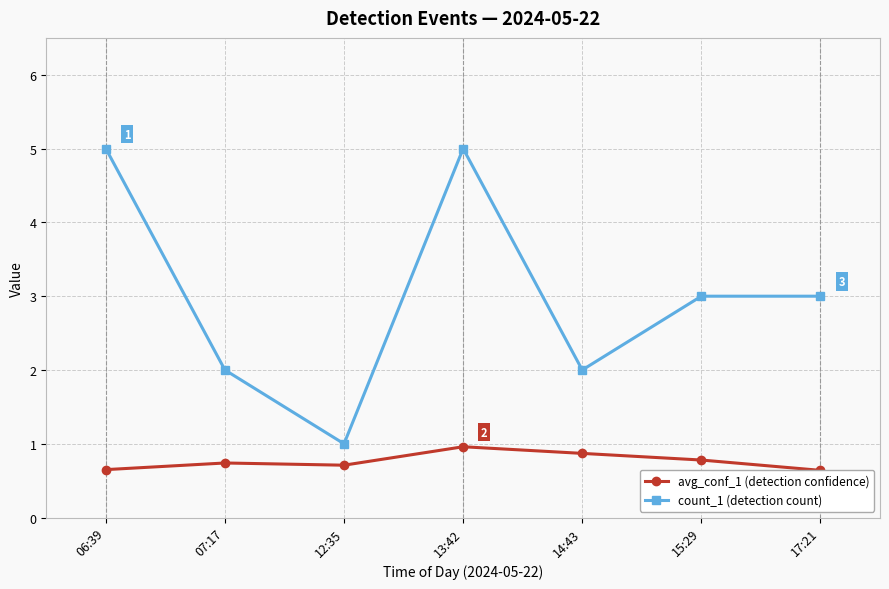

Which series has the largest total across all categories?

count_1 (detection count)